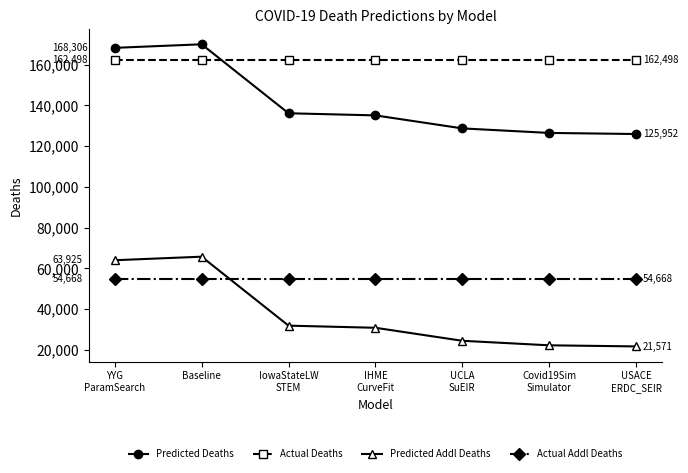

Read the Predicted Deaths value at IHME
CurveFit.

135108.5